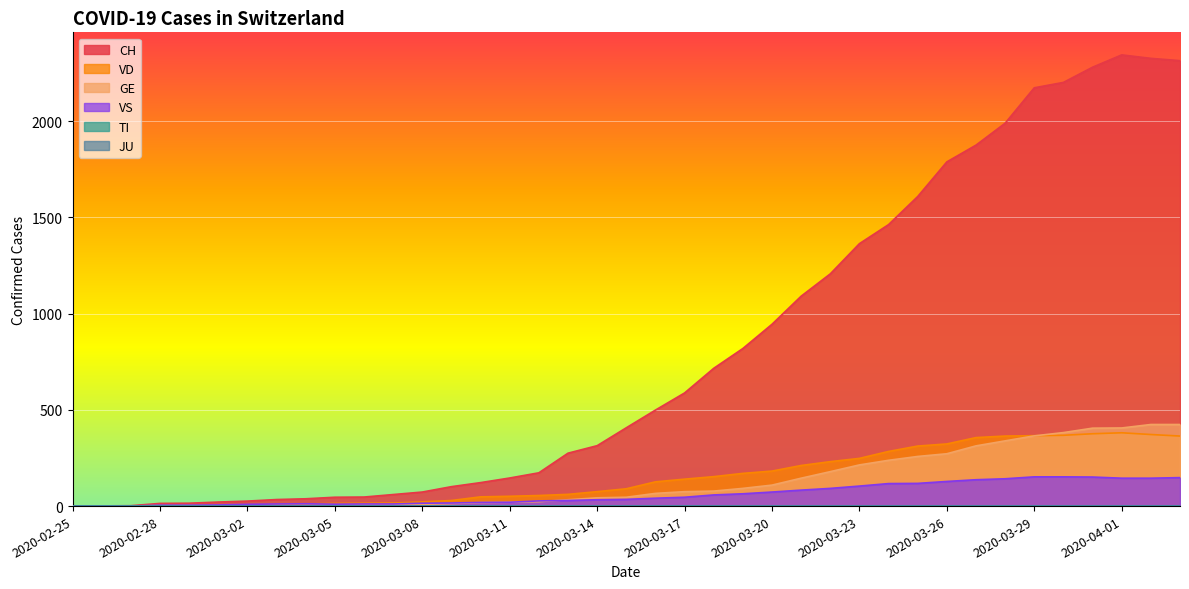

What is the difference between the GE values at 2020-03-26 and 2020-03-07?

265